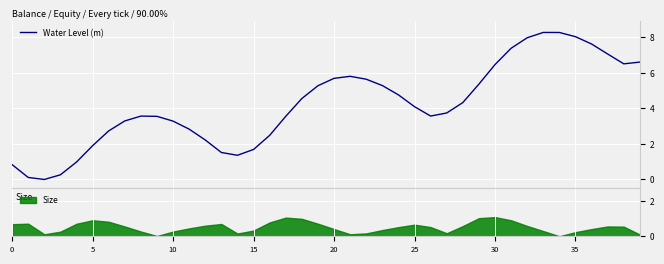

What is the value of the 6th point from the left?

1.9